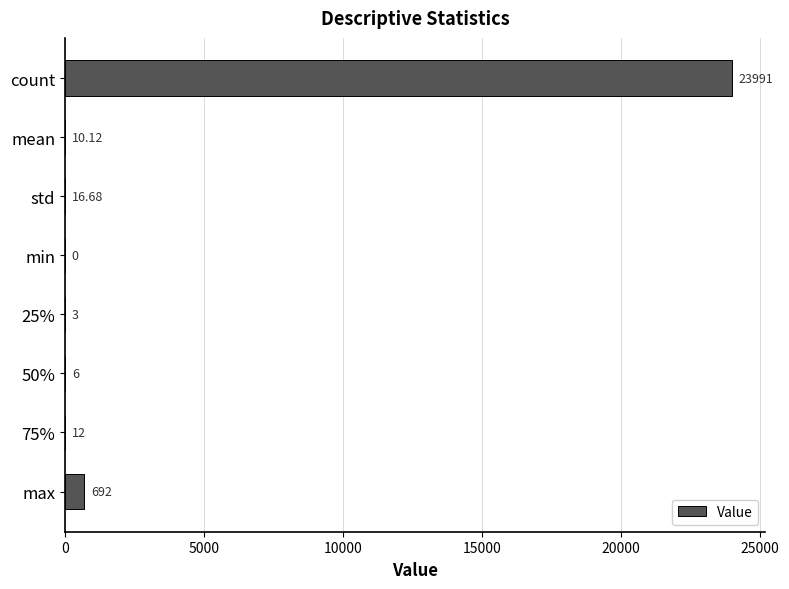

Where is the data nearest to the value 11995?

max